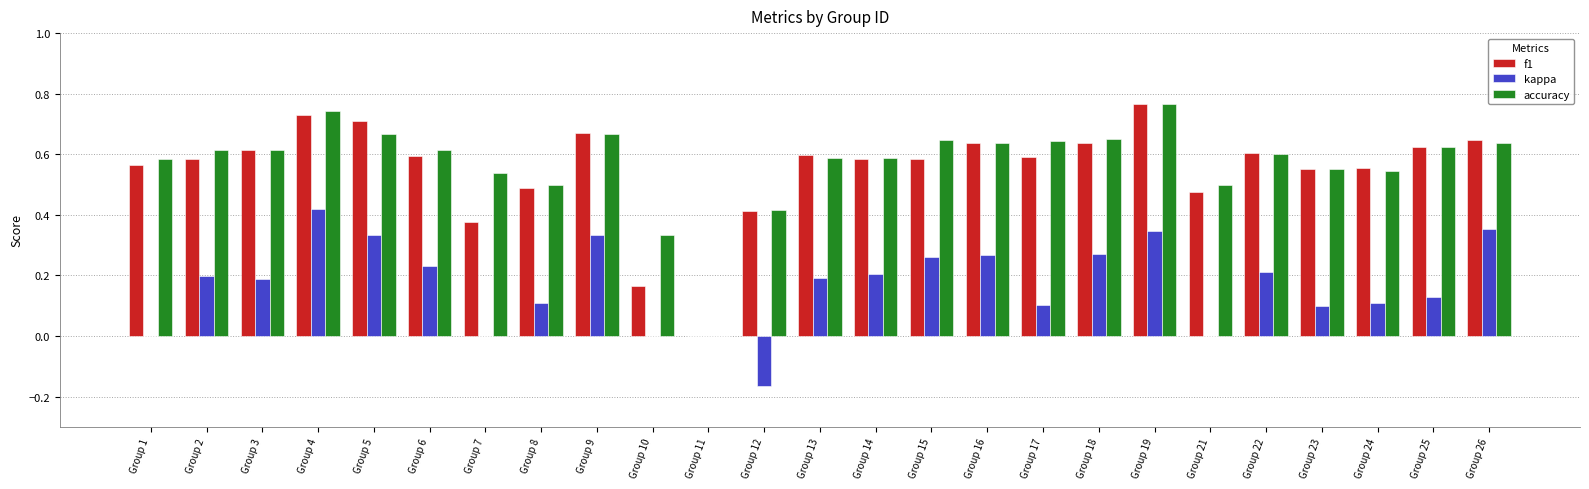

Which series changed the most between Group 1 and Group 16?

kappa